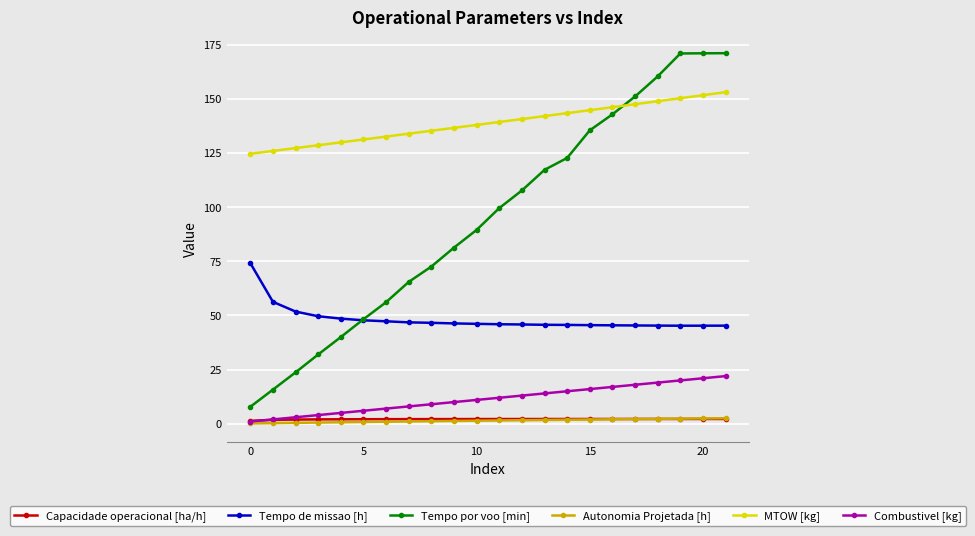

Count the number of categories in the chart.

22